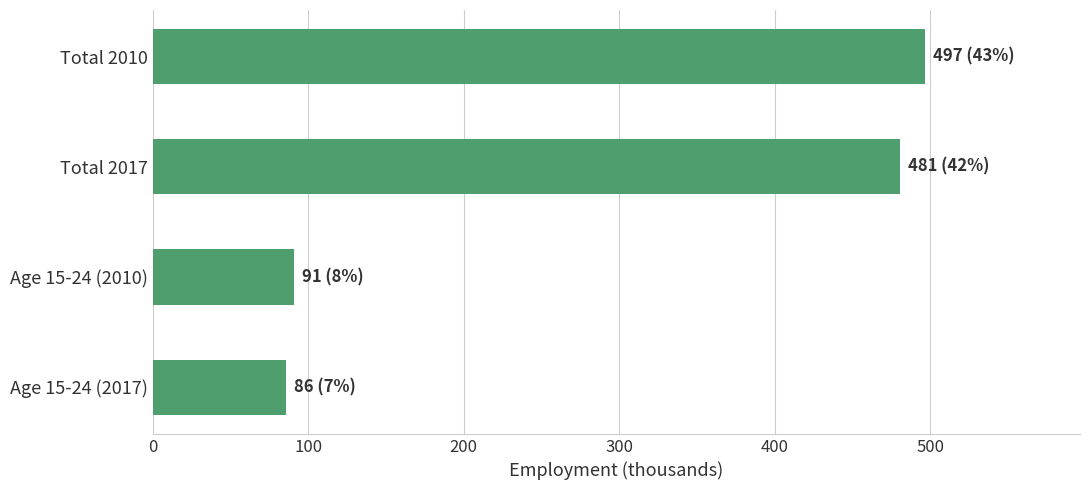

How many distinct data groups are displayed?

1